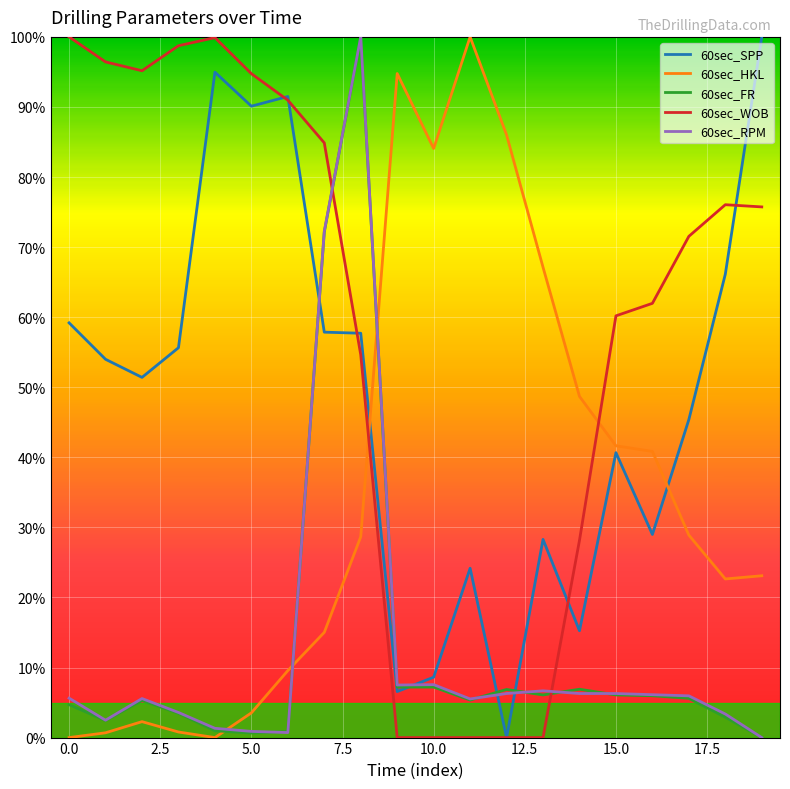

What is the label of the 19th point from the left?

18